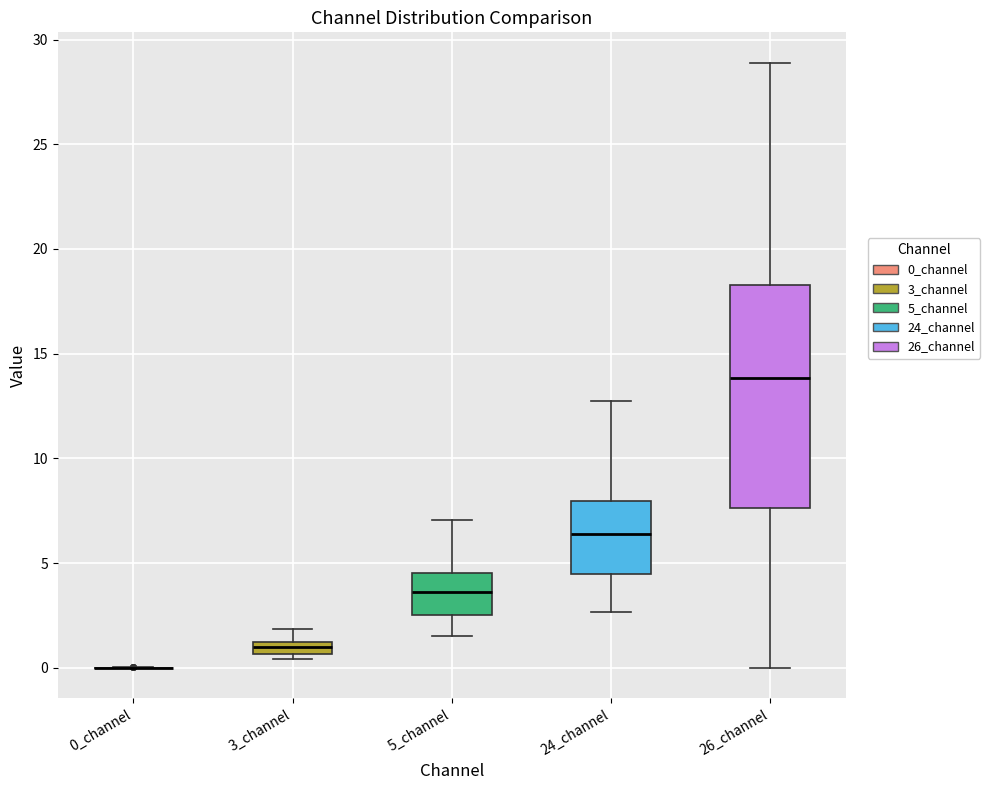

Which box is the tallest, from its lower edge to its upper edge?

26_channel